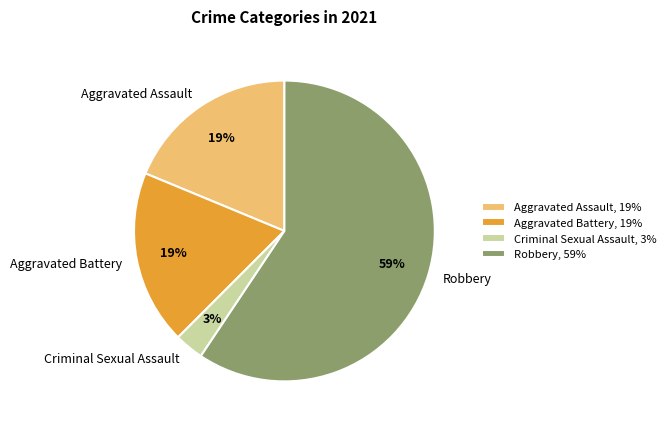

How many segments does this pie chart have?

4